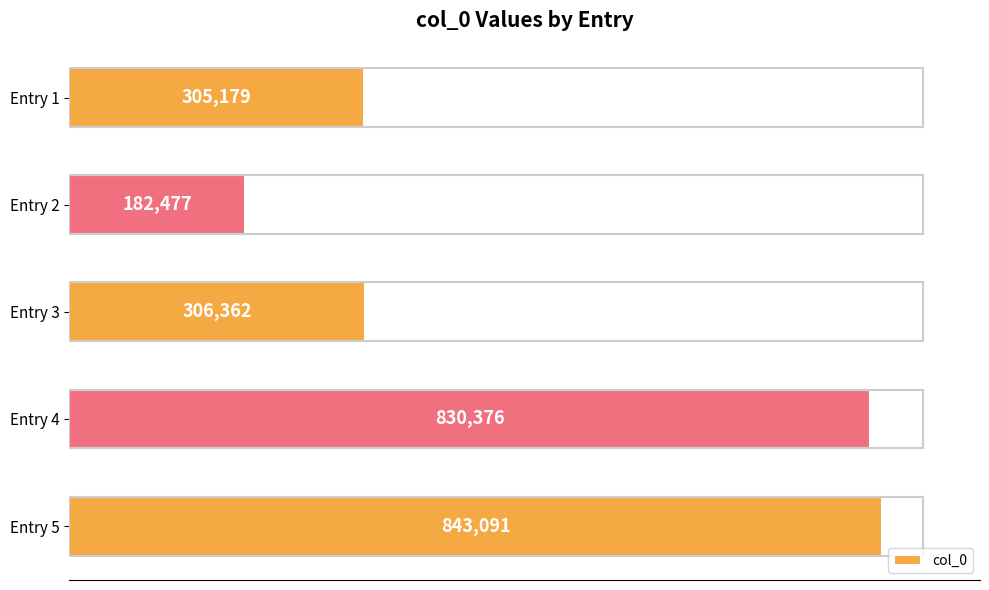

What is the value of the 2nd bar from the top?

182477